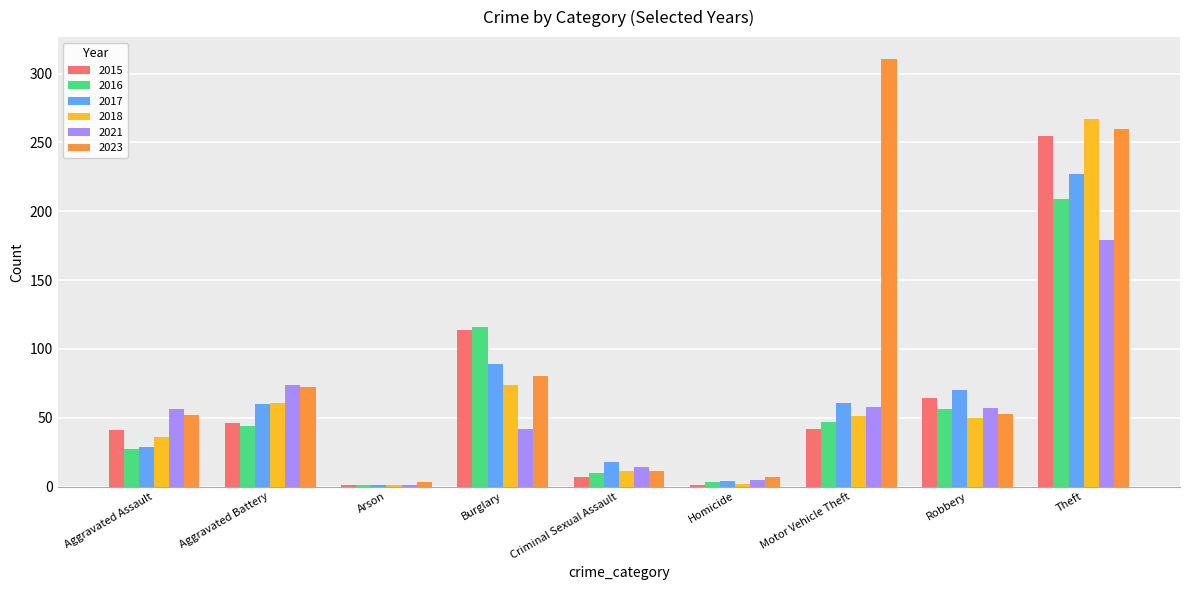

What is the sum of the 2021 values at Burglary and Aggravated Assault?

98